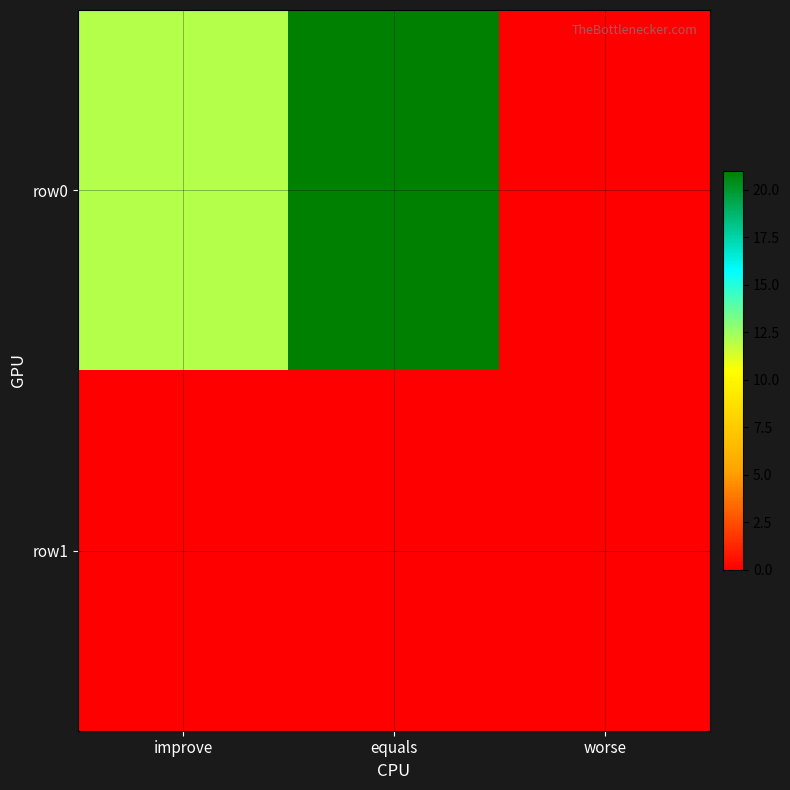

What is the maximum value shown in the chart?

21